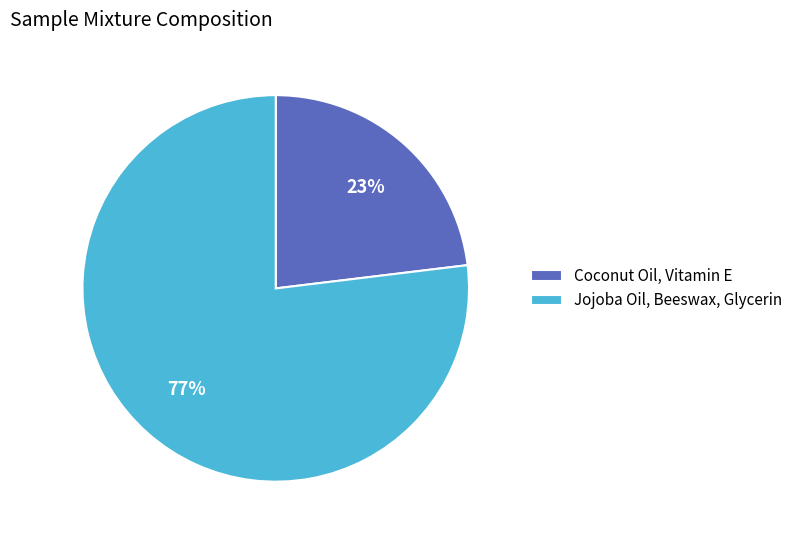

Approximately how many times larger is the value at Coconut Oil, Vitamin E compared to Jojoba Oil, Beeswax, Glycerin?

0.3